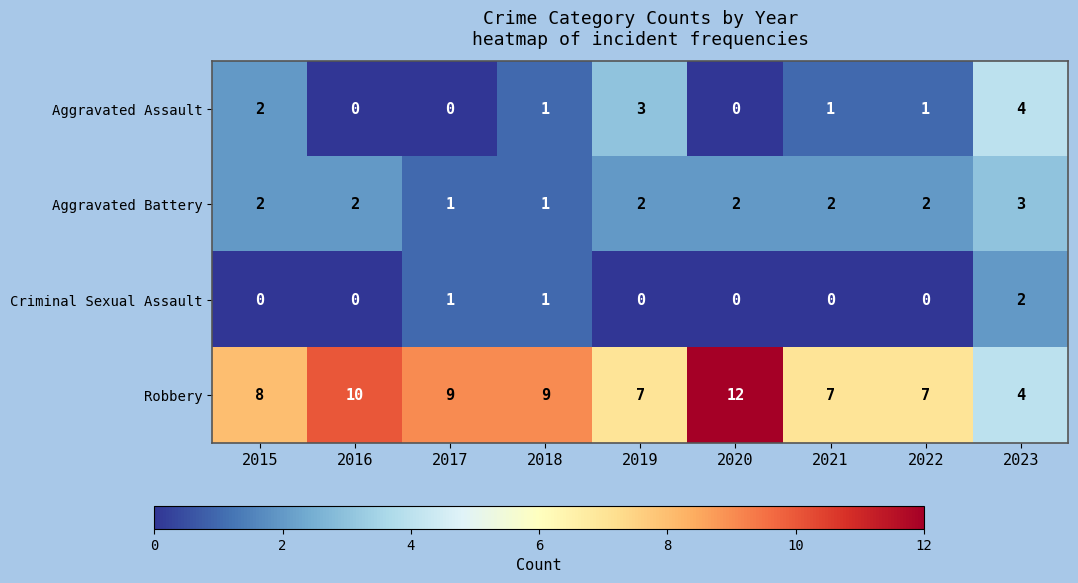

What is the highest value of the Aggravated Assault series?

4